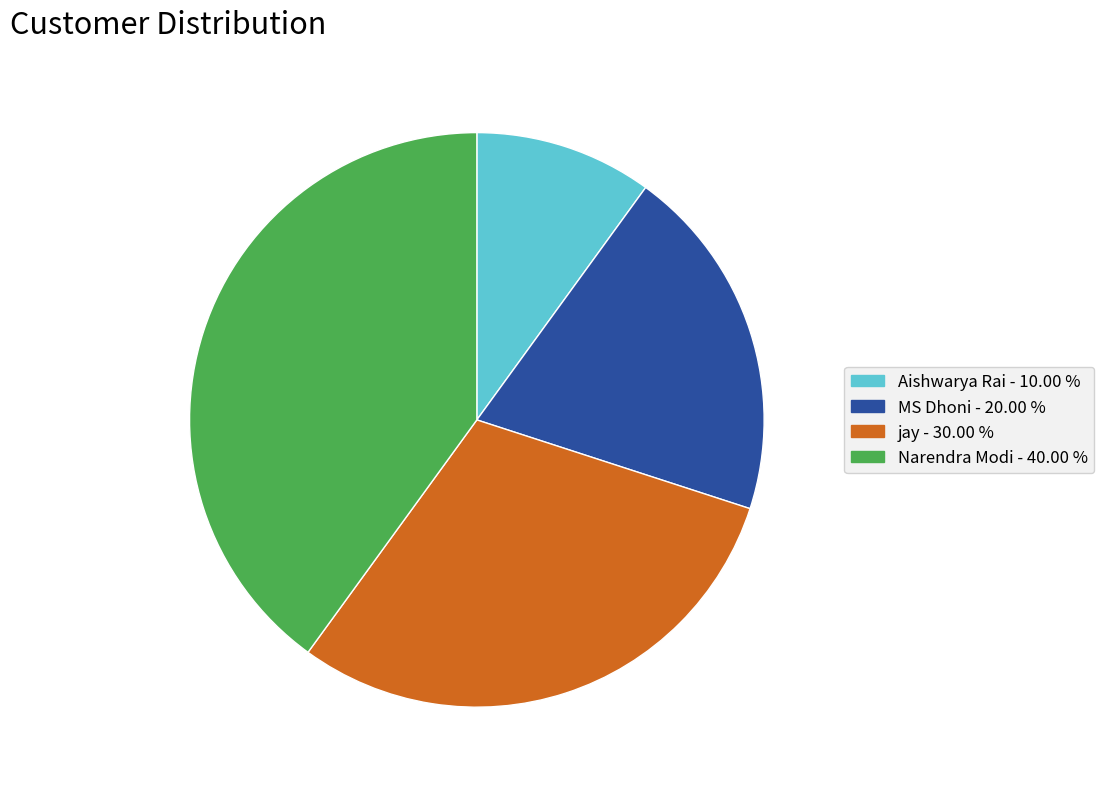

Which slice is the largest?

Narendra Modi